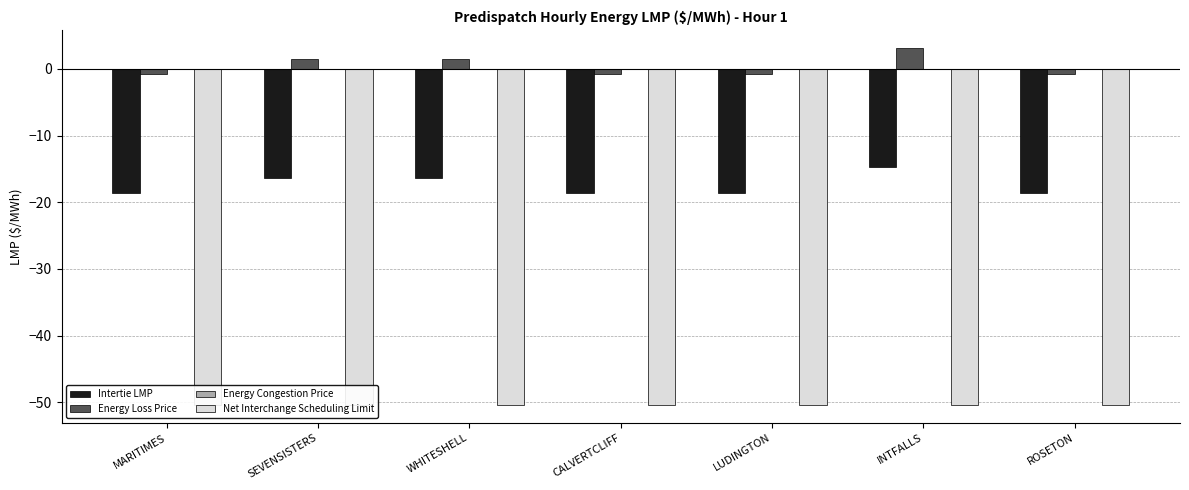

True or false: Energy Congestion Price has a value of 0.0 at ROSETON.

True